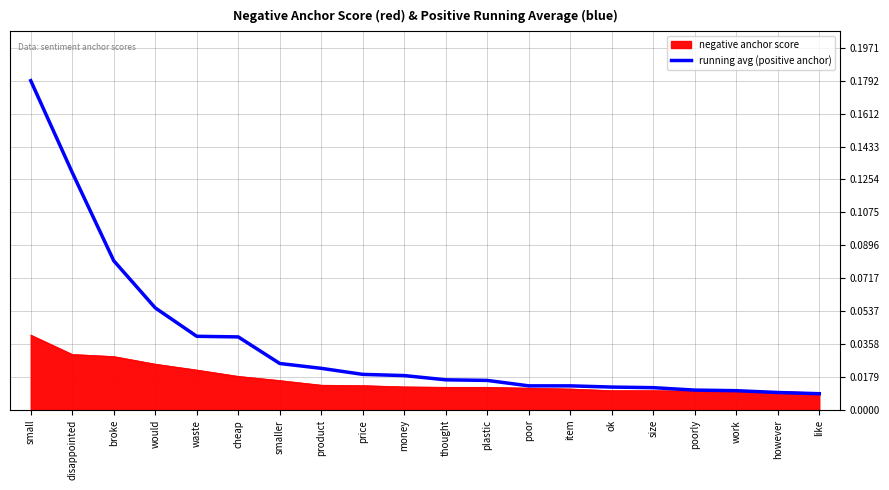

Between cheap and size, which series saw the biggest shift?

running avg (positive anchor)